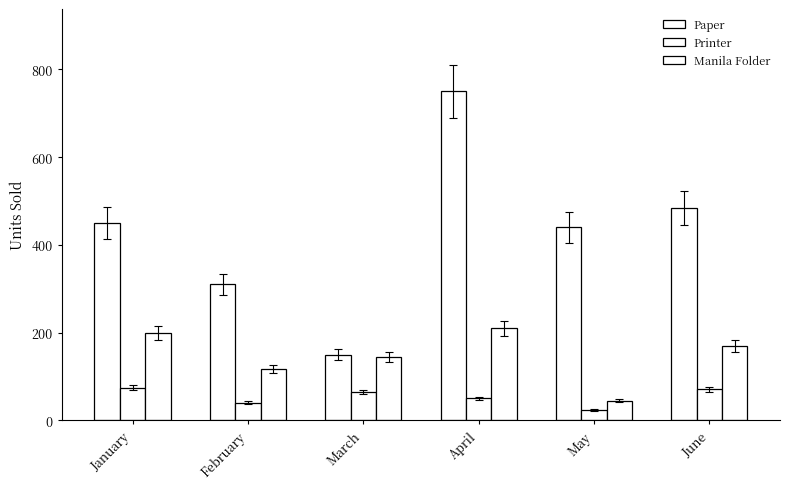

How many bars are there in each group?

3